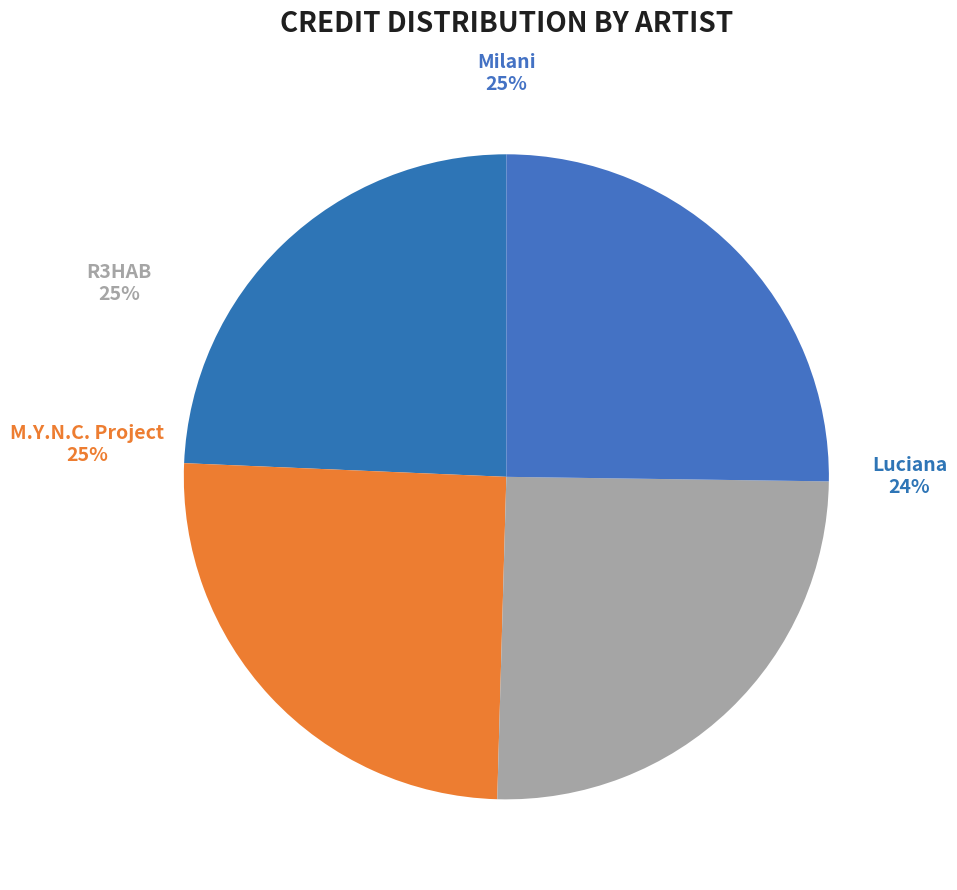

Does M.Y.N.C. Project account for over 50% of the chart?

No